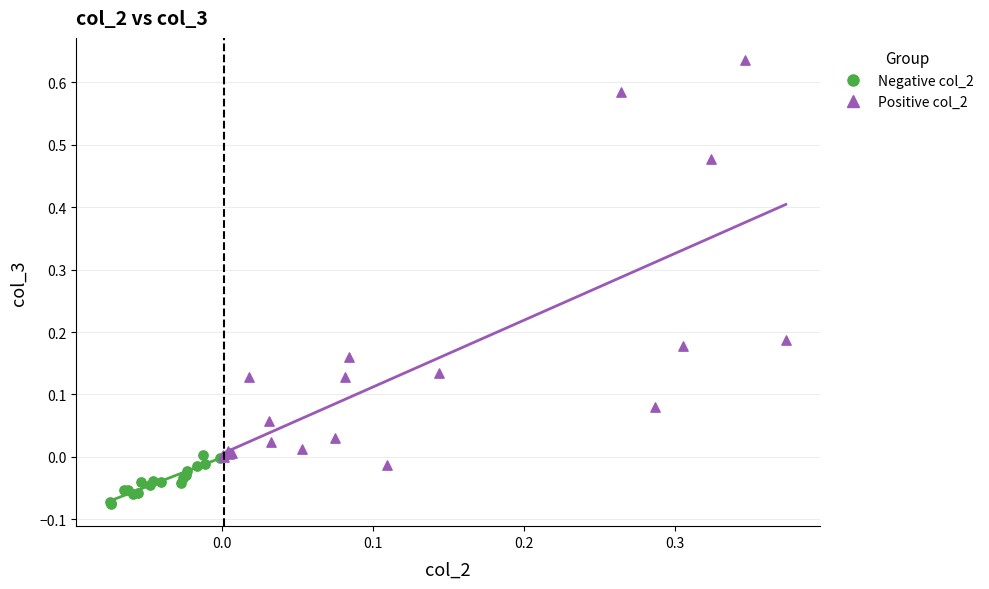

Which series contains the highest Y value?

Positive col_2